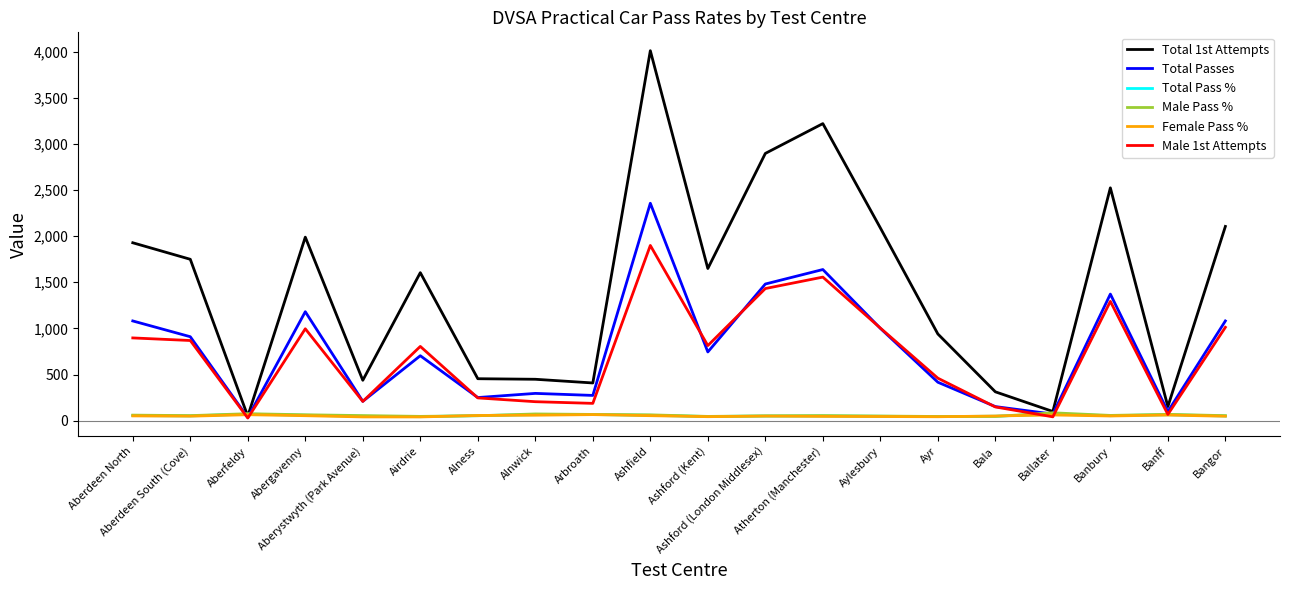

What is the maximum value shown in the chart?

4009.0